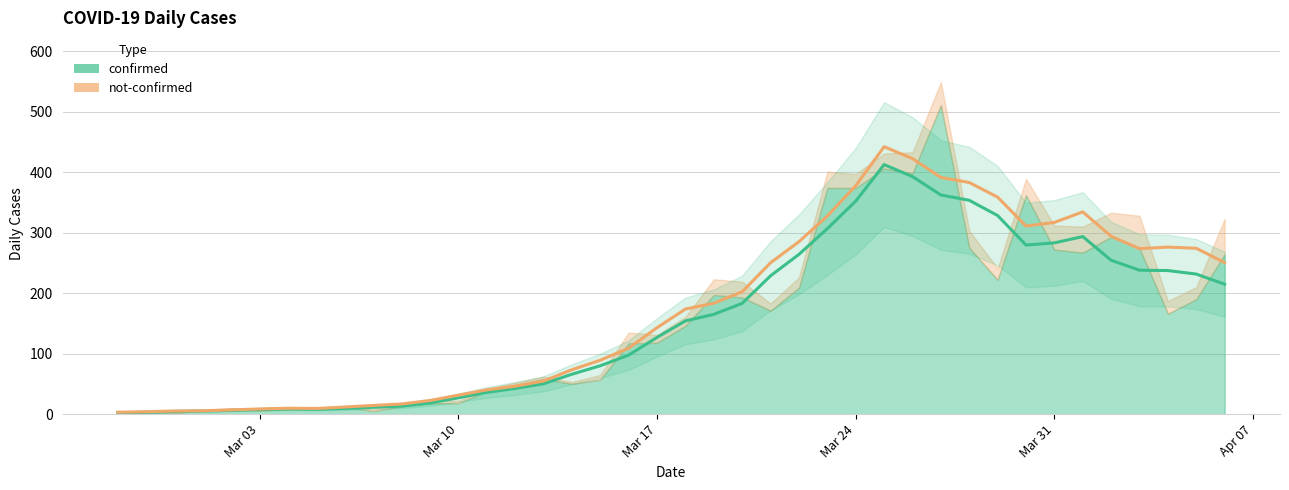

True or false: confirmed has more than 1 points higher than both neighbors.

True